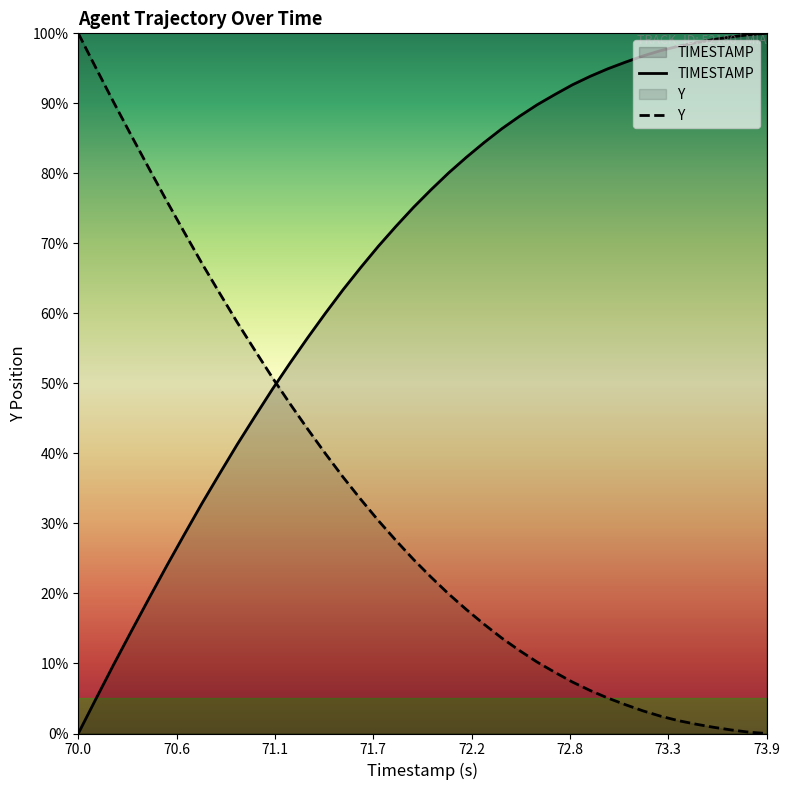

How many data points in Y are above 24?

20